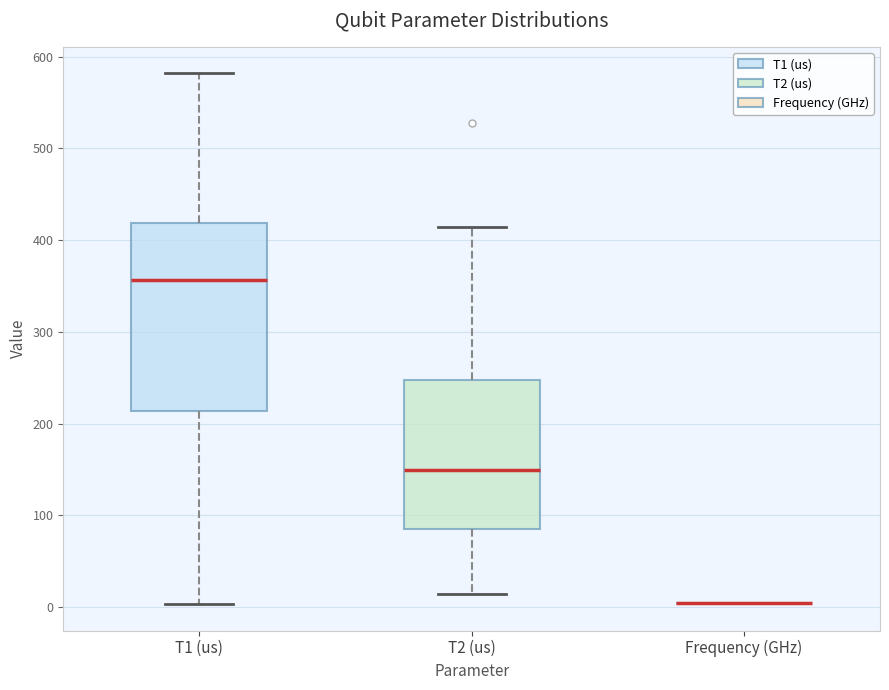

Reading left to right, read every box against the y-axis: the position of its median line, the range the box covers, and the ends of its whiskers. The values are not printed on the chart, so give them approximately, as read against the axis.

T1 (us): median 360, box 210 to 420, whiskers 0 to 580
T2 (us): median 150, box 80 to 250, whiskers 10 to 410
Frequency (GHz): box collapsed to a line at 0, whiskers 0 to 0